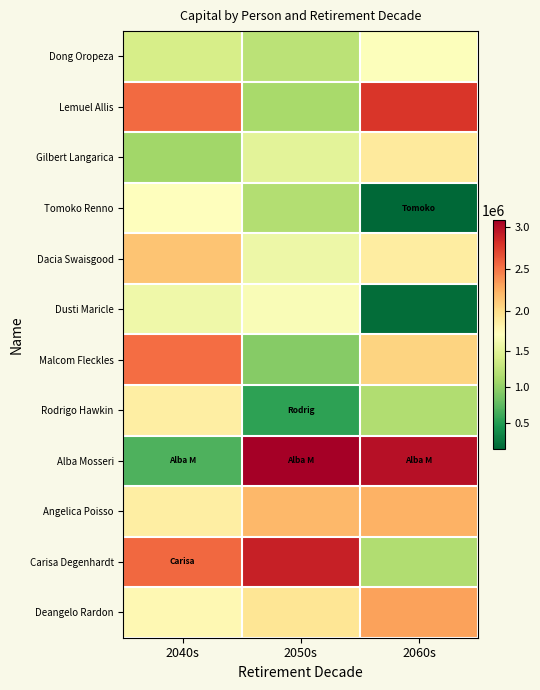

At which category is the sum across all series the highest?

2040s